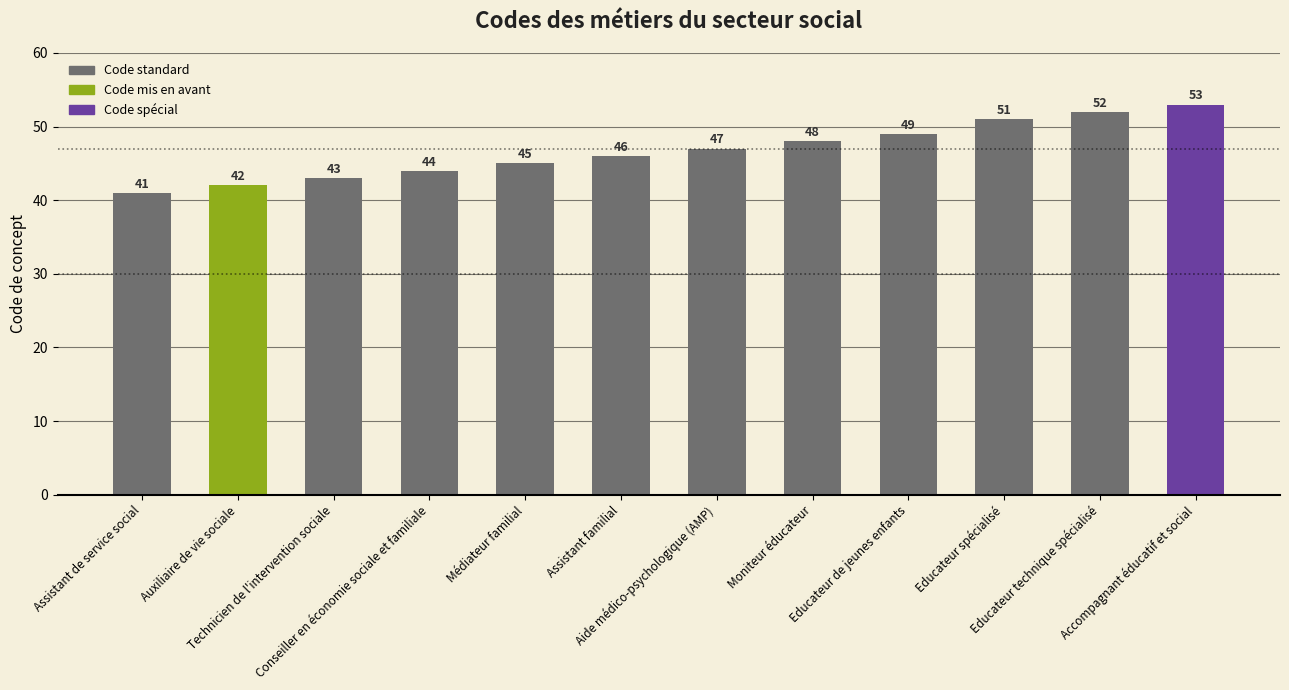

Is it true that the value at Educateur spécialisé is 15?

False